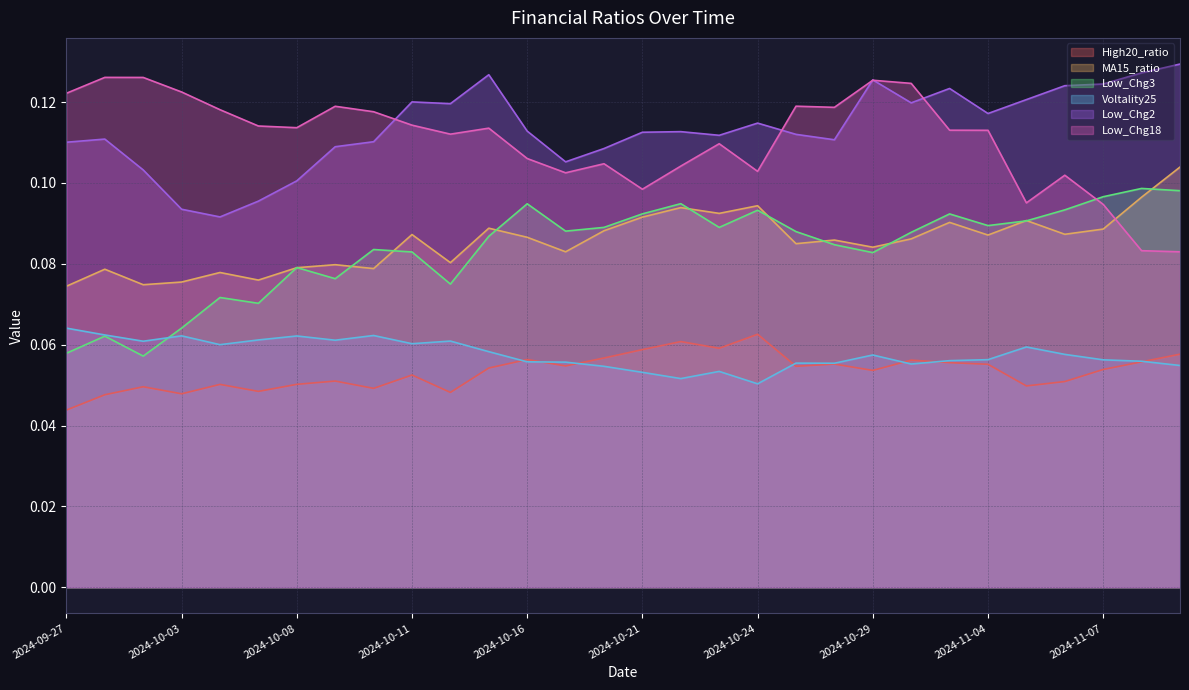

The value of Voltality25 at 2024-10-14 is 0.0. True or false?

False